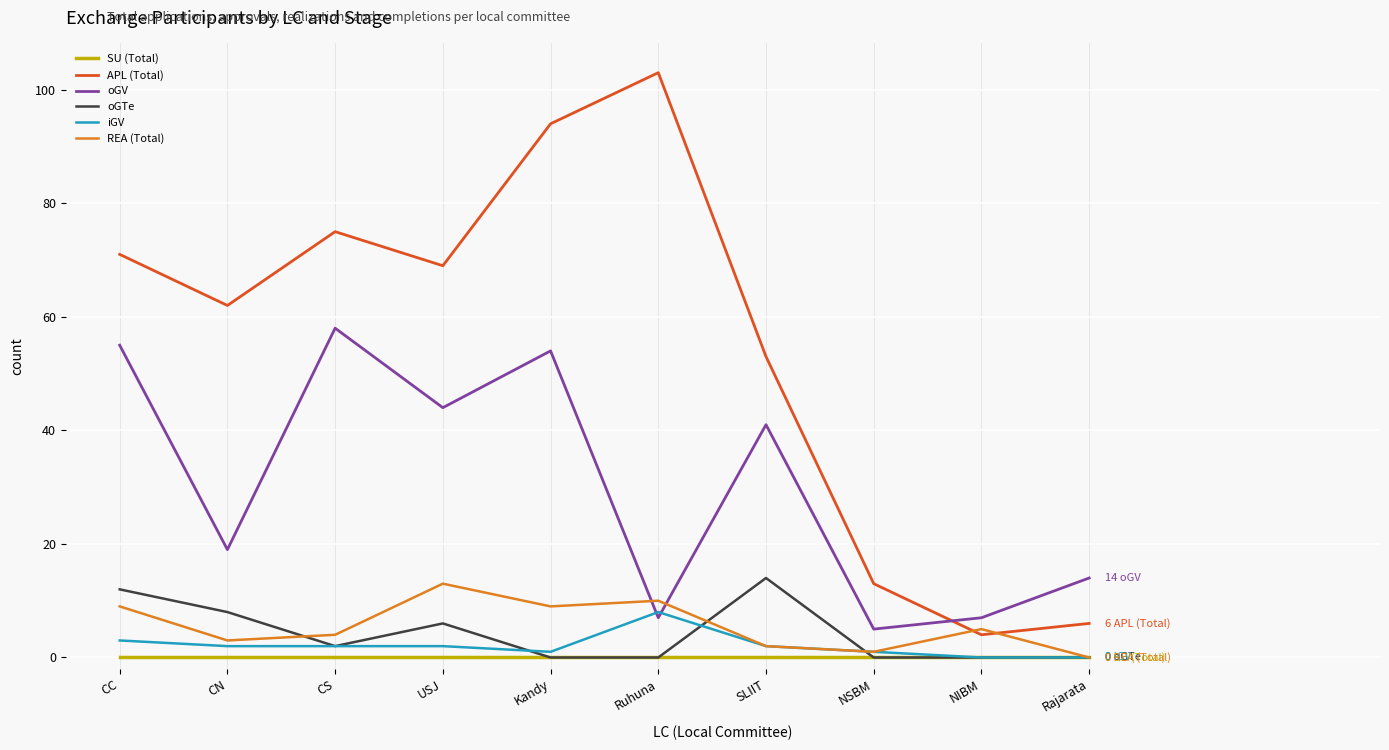

List the series in order of their peak value, highest first.

APL (Total), oGV, oGTe, REA (Total), iGV, SU (Total)